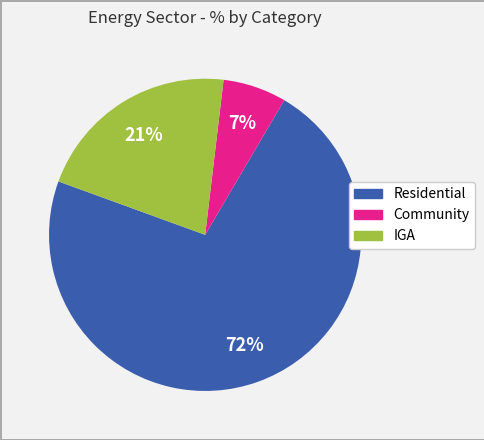

Is it true that Community is 7% of the pie?

True